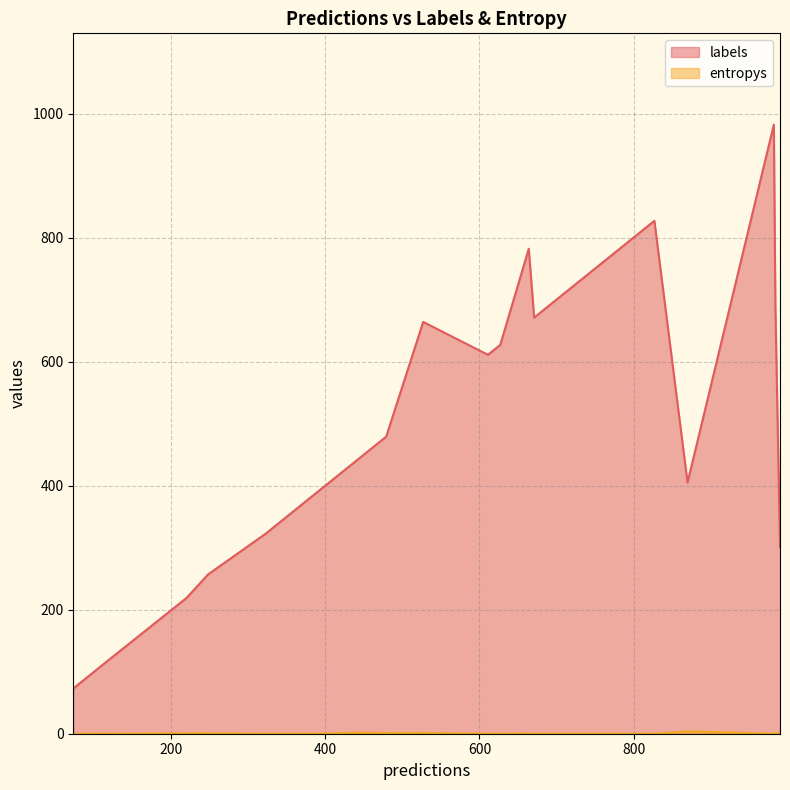

True or false: entropys and labels intersect in this chart.

False